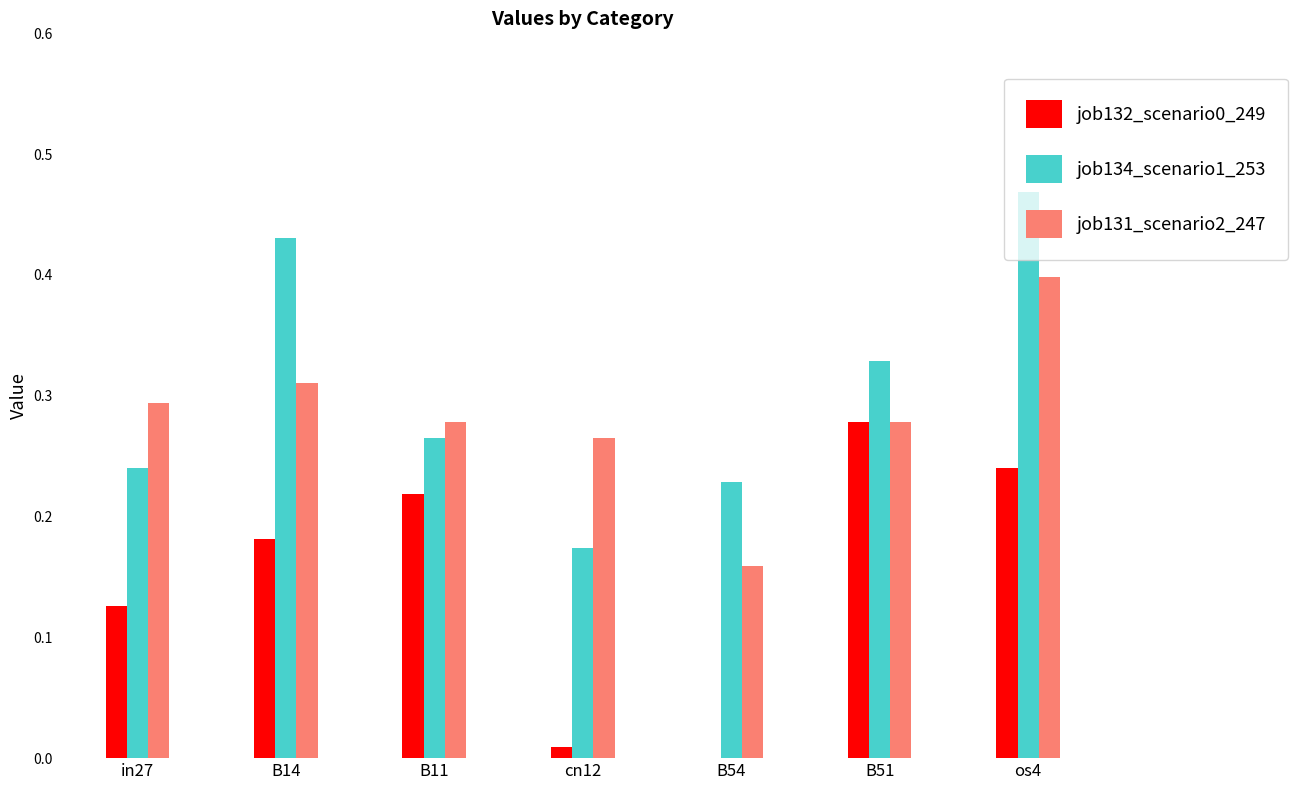

Which category has the highest value in the job134_scenario1_253 series?

os4